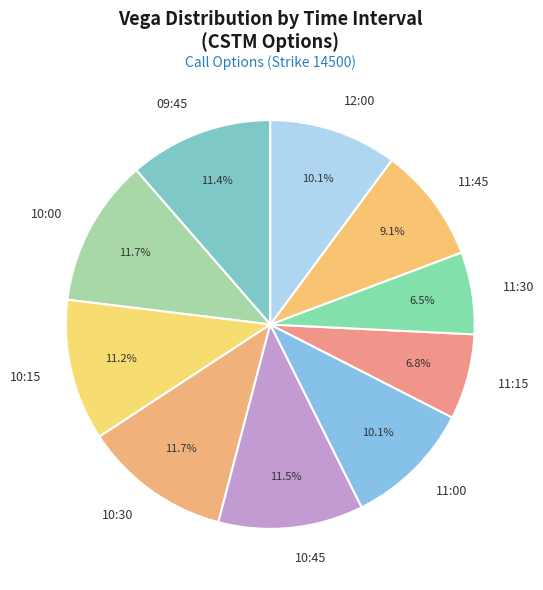

Does 10:45 account for over 50% of the chart?

No